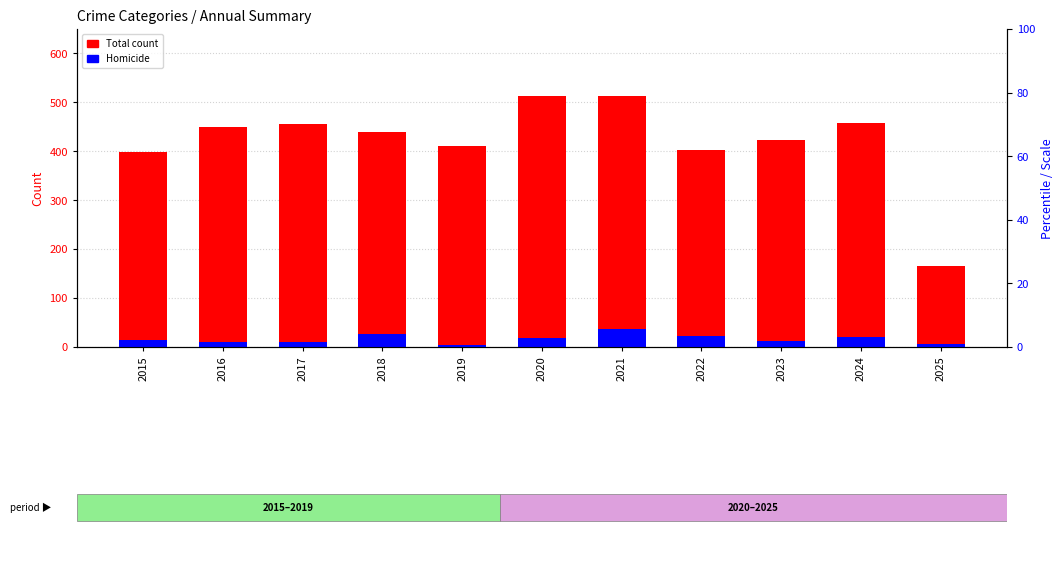

What is the difference between the second highest and second lowest values in the Total count series?

115